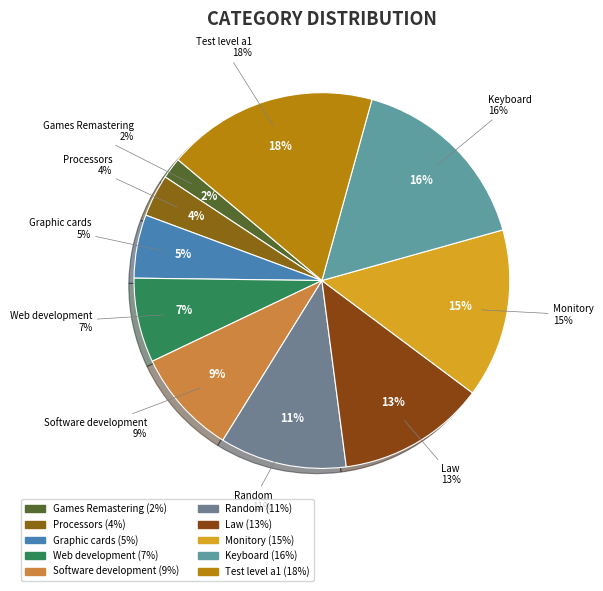

How many slices are in this pie chart?

10